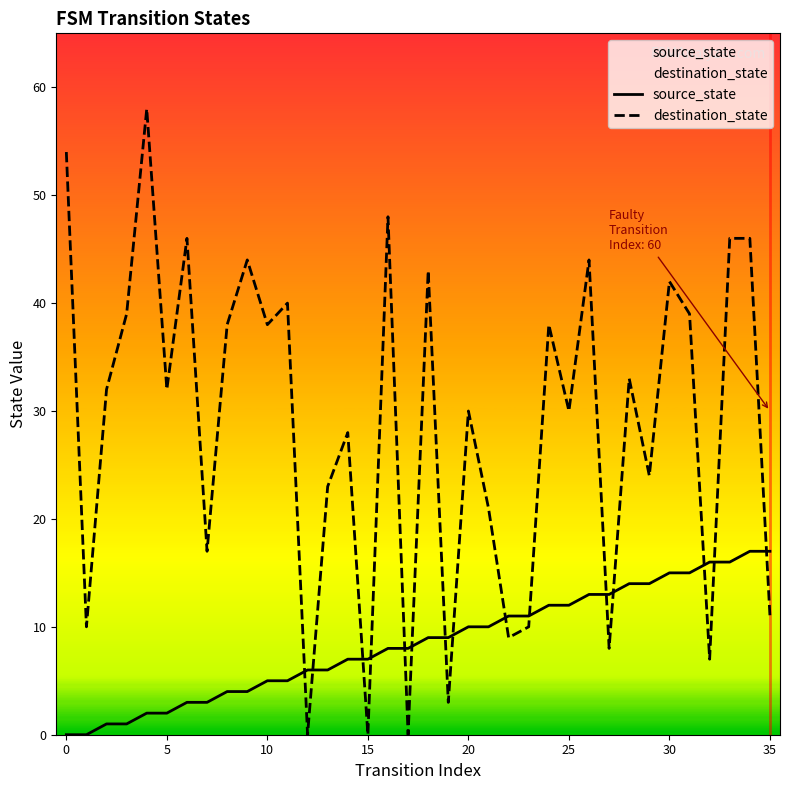

Is the value of destination_state at 24 greater than the value of source_state at −5?

Yes